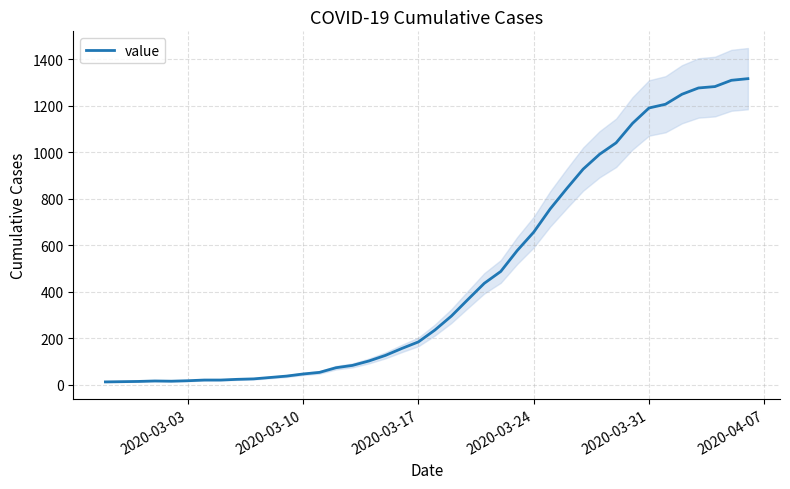

Where is the data nearest to the value 665?

2020-03-24